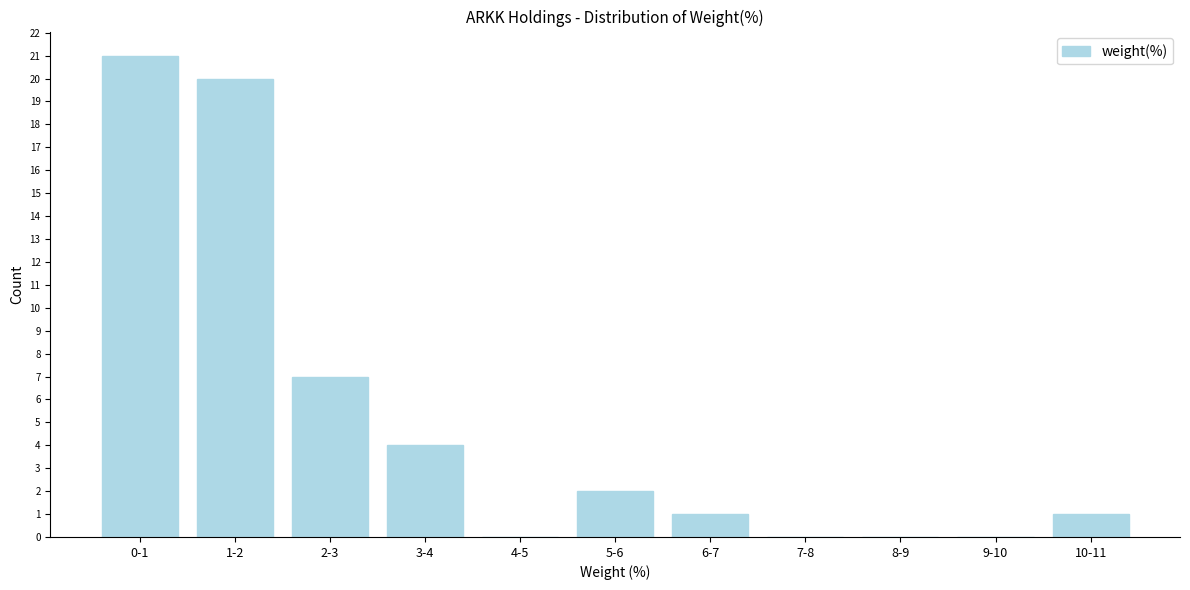

Reading left to right, transcribe all the data shown in this chart.

0-1=21	1-2=20	2-3=7	3-4=4	4-5=0	5-6=2	6-7=1	7-8=0	8-9=0	9-10=0	10-11=1